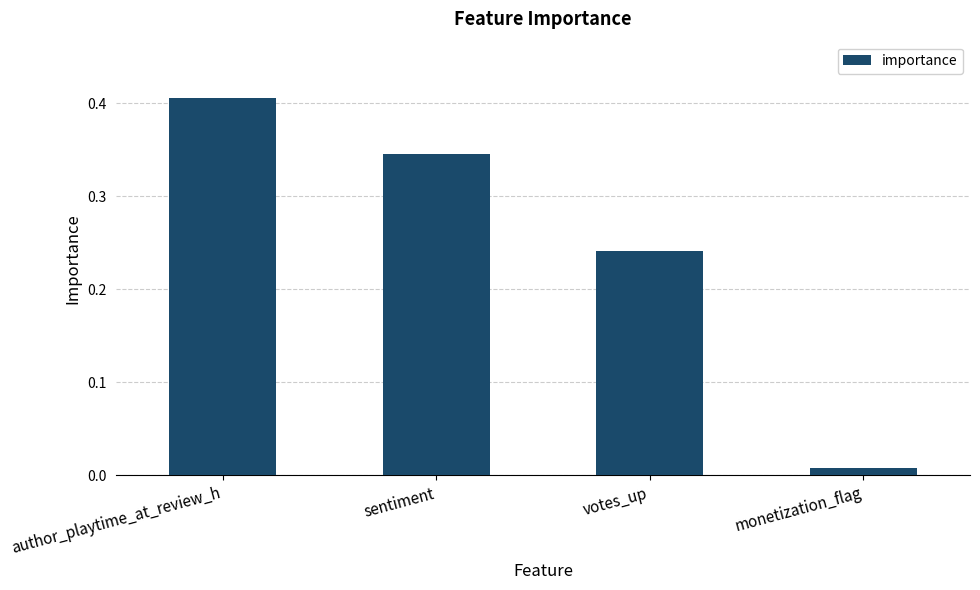

Rank the categories by value from highest to lowest.

author_playtime_at_review_h, sentiment, votes_up, monetization_flag